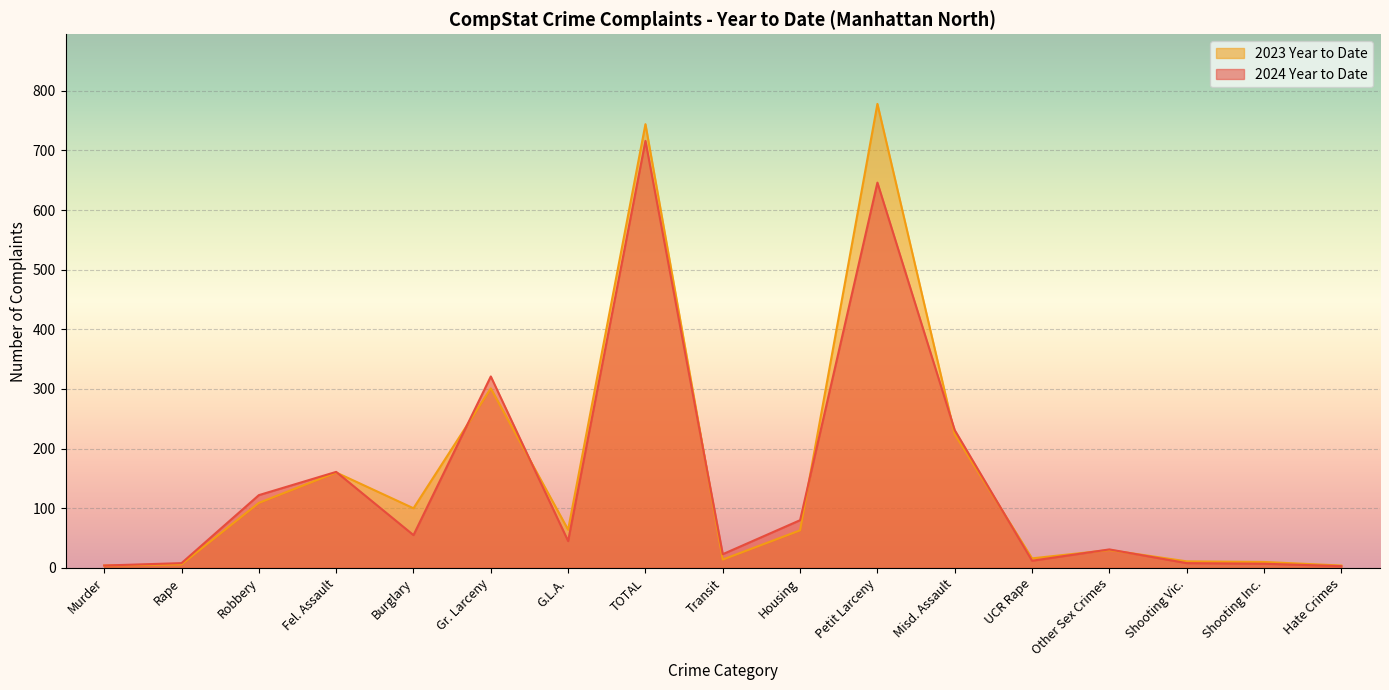

The 2024 Year to Date series shows 8 at Rape. True or false?

True